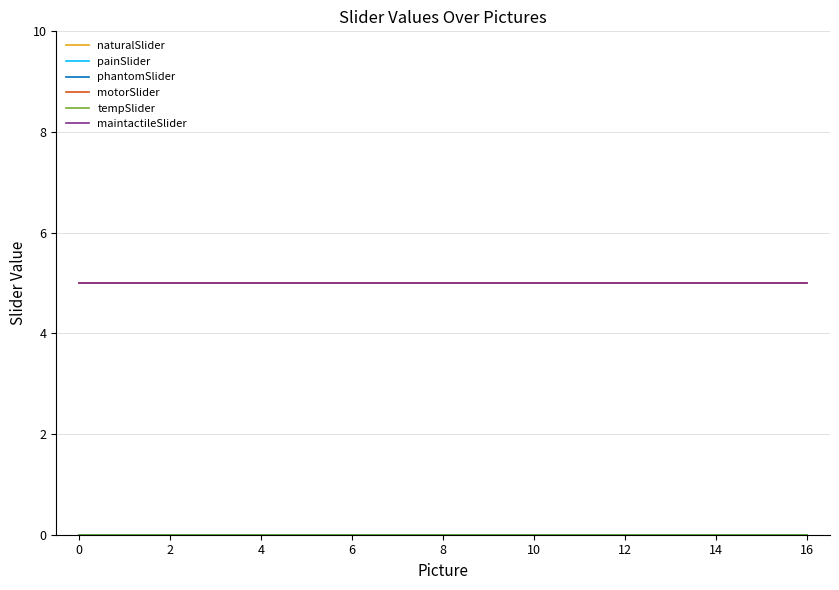

How many lines are shown in the chart?

6